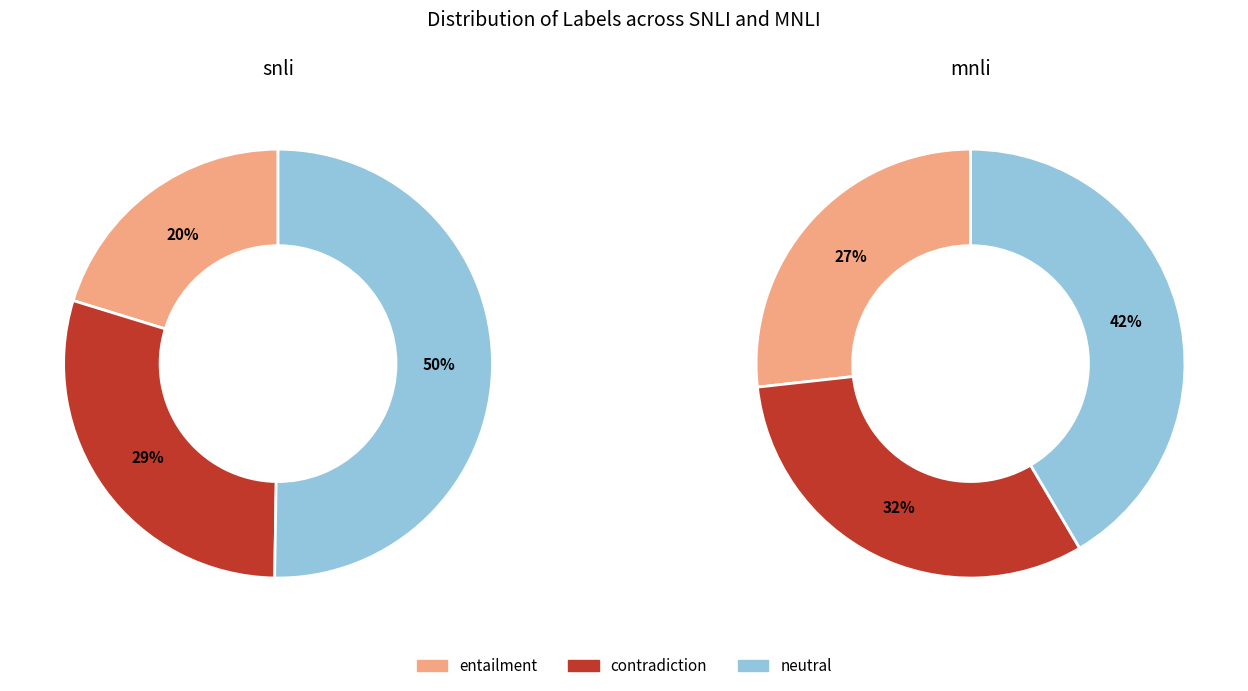

Between entailment and neutral, which series saw the biggest shift?

snli